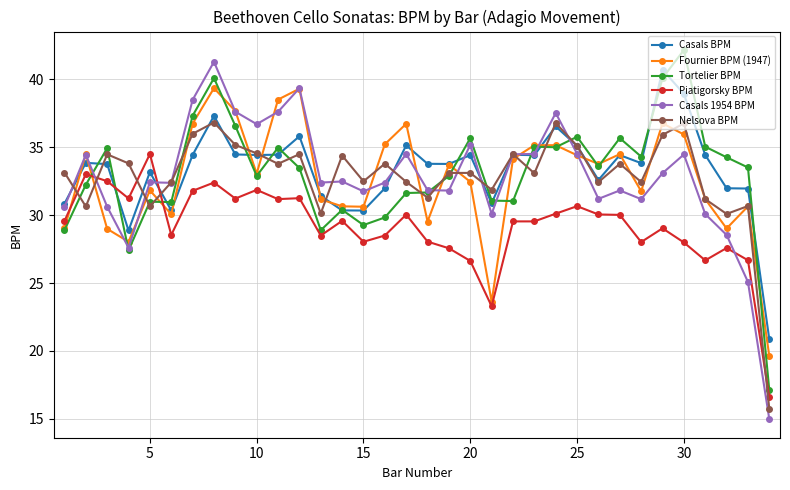

Which series has the widest spread of values?

Casals 1954 BPM